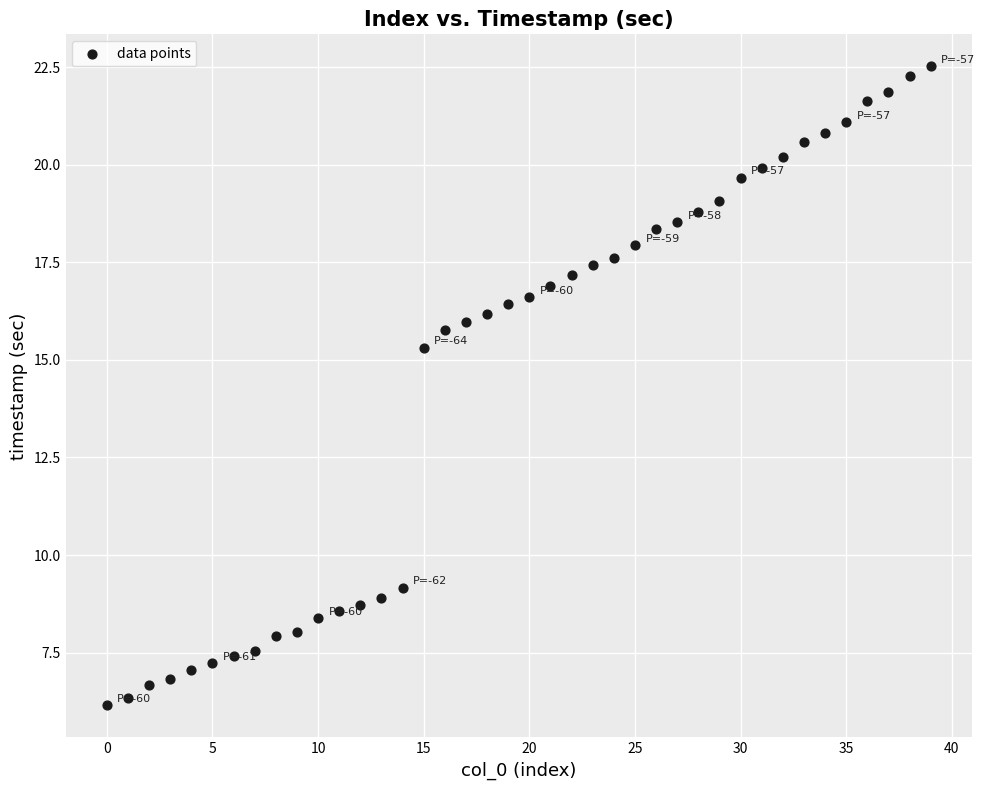

What is the range of Y values (max minus min)?

16.4